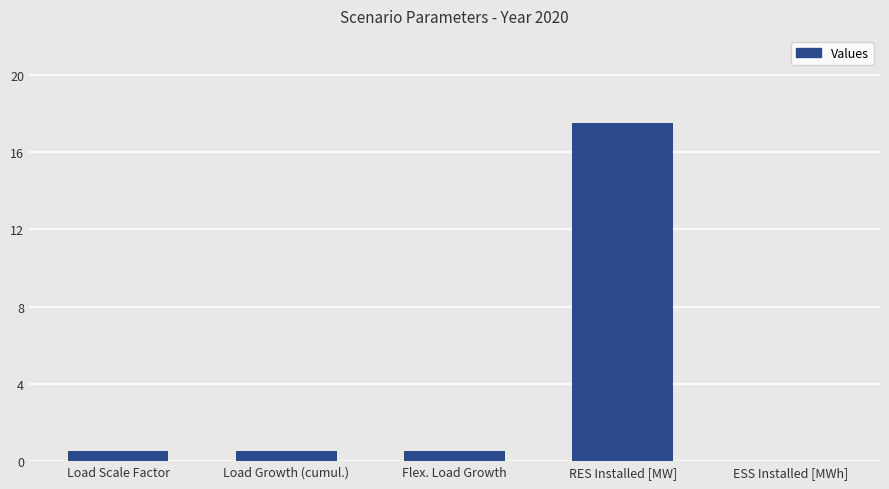

What is the sum of the values at Flex. Load Growth and ESS Installed [MWh]?

0.5